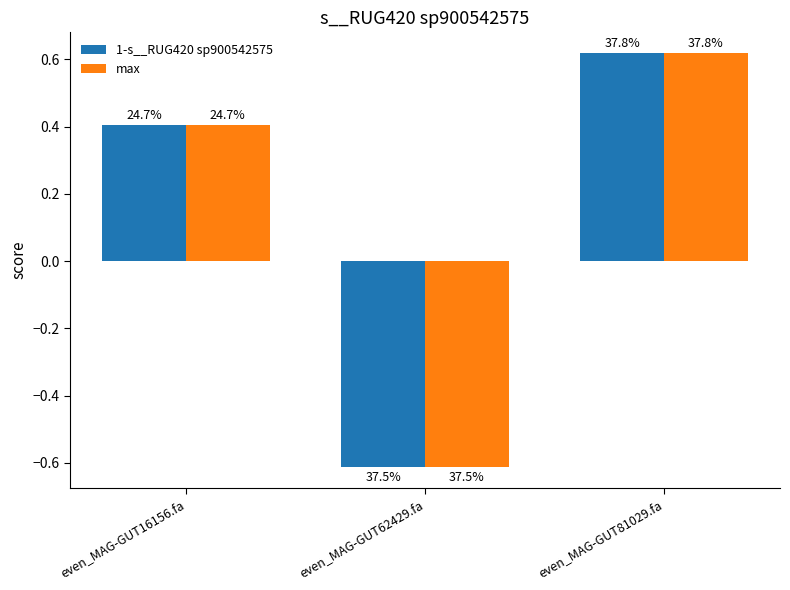

Count the max values in the range 0 to 1.

2